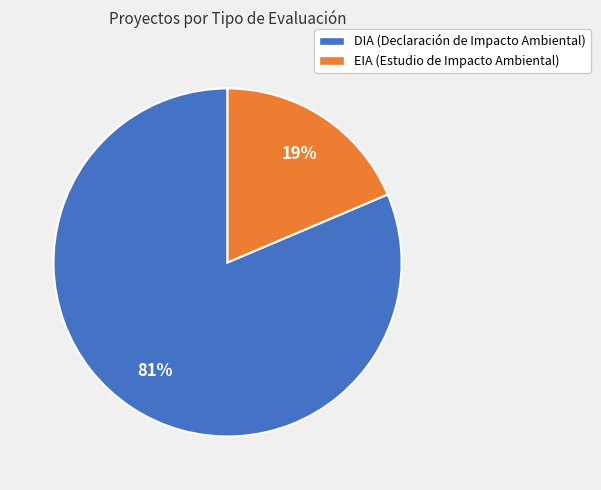

To the nearest percent, what is the combined percentage of DIA (Declaración de Impacto Ambiental) and EIA (Estudio de Impacto Ambiental)?

100%